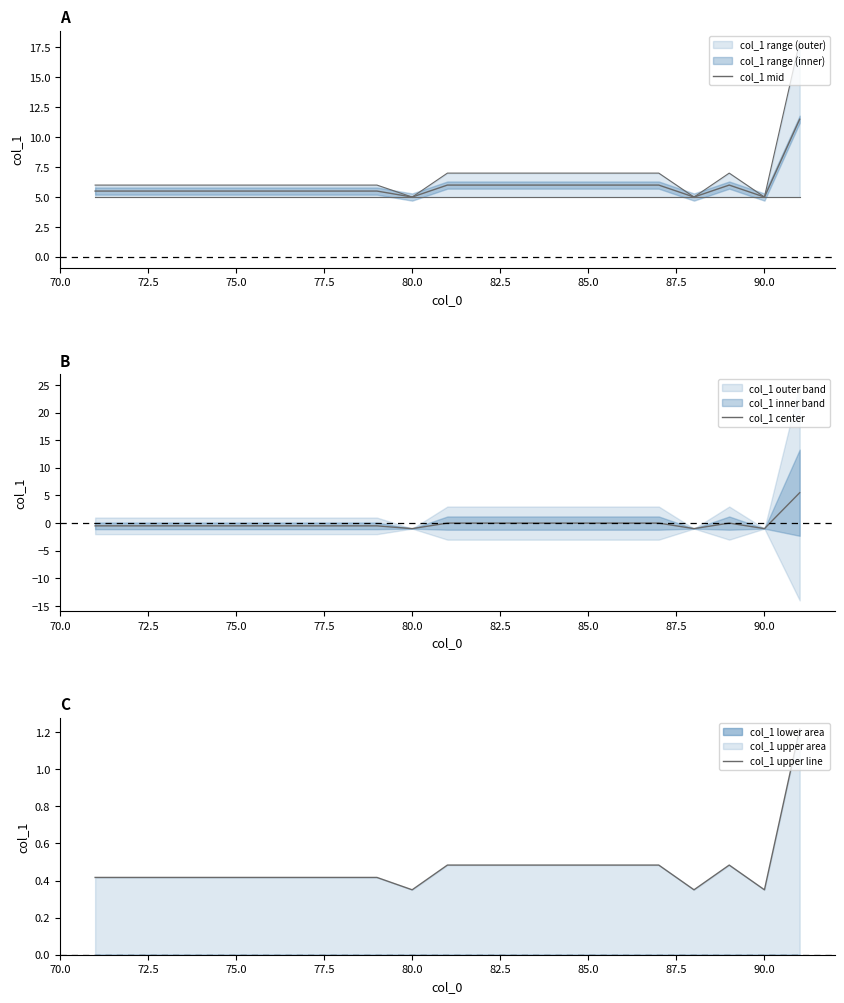

Reading left to right, extract all data points from this chart.

col_1 mid: 5.5	5.5	5.5	5.5	5.5	5.5	5.5	5.5	5.5	5.0	6.0	6.0	6.0	6.0	6.0	6.0	6.0	5.0	6.0	5.0	11.5
col_1 center: -0.5	-0.5	-0.5	-0.5	-0.5	-0.5	-0.5	-0.5	-0.5	-1.0	0.0	0.0	0.0	0.0	0.0	0.0	0.0	-1.0	0.0	-1.0	5.5
col_1 upper line: 0.4	0.4	0.4	0.4	0.4	0.4	0.4	0.4	0.4	0.3	0.5	0.5	0.5	0.5	0.5	0.5	0.5	0.3	0.5	0.3	1.2